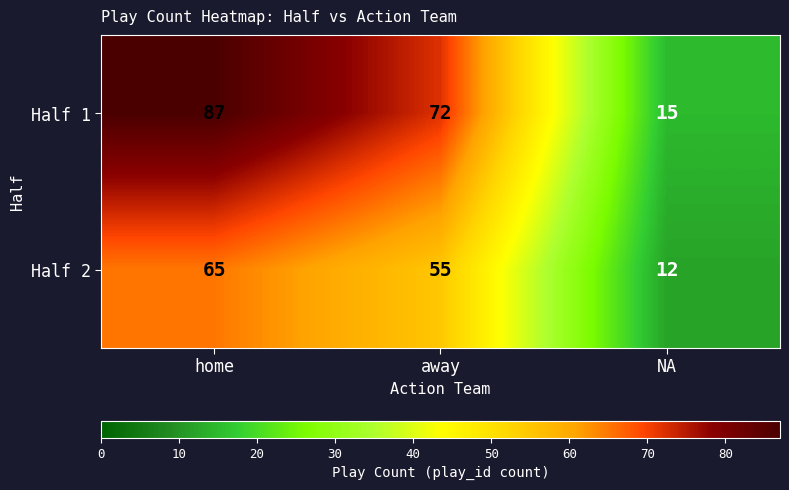

Rank the series by their maximum value, from lowest to highest.

Half 2, Half 1